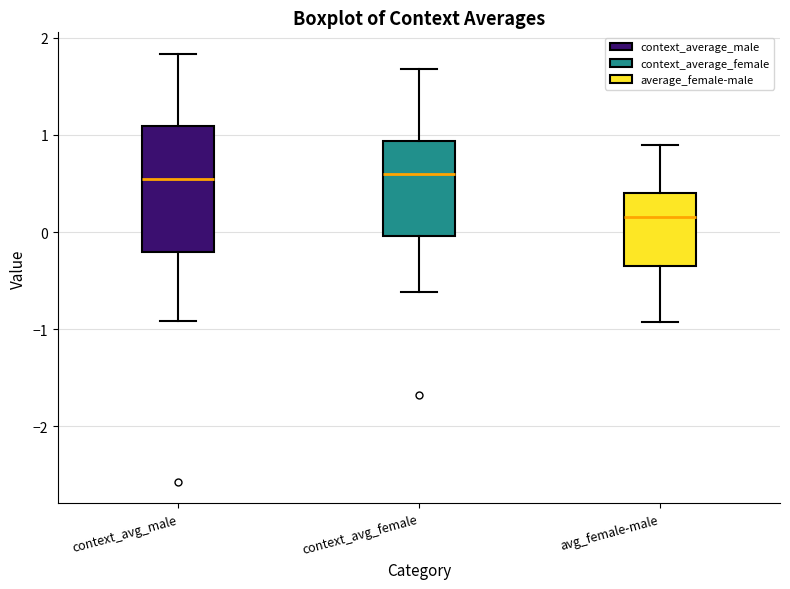

Reading left to right, transcribe this box plot: for each box, give where its median line is, the range the box spans, and where its two whiskers end, as read against the y-axis. The values are not printed on the chart, so give them approximately, as read against the axis.

context_avg_male: median 0.5, box -0.2 to 1.1, whiskers -0.9 to 1.8
context_avg_female: median 0.6, box 0.0 to 0.9, whiskers -0.6 to 1.7
avg_female-male: median 0.2, box -0.3 to 0.4, whiskers -0.9 to 0.9